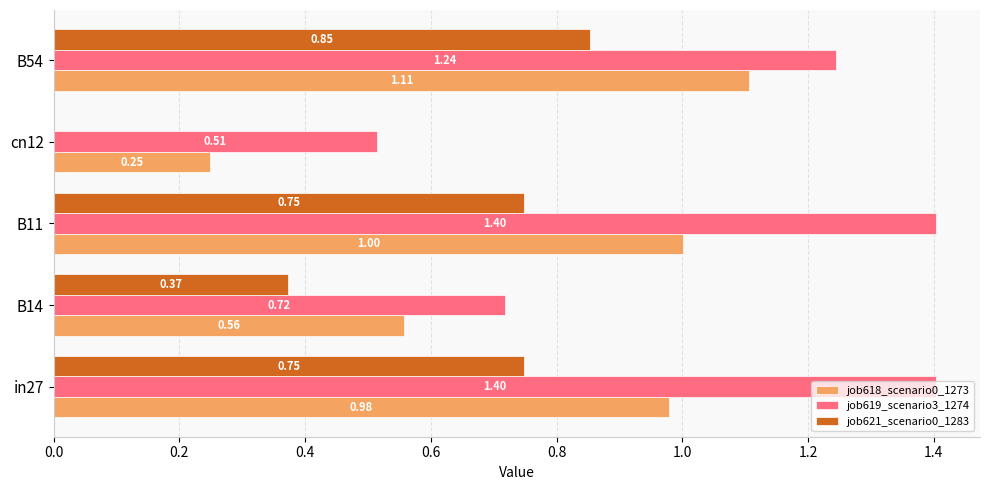

What is the sum of all job621_scenario0_1283 values?

2.7